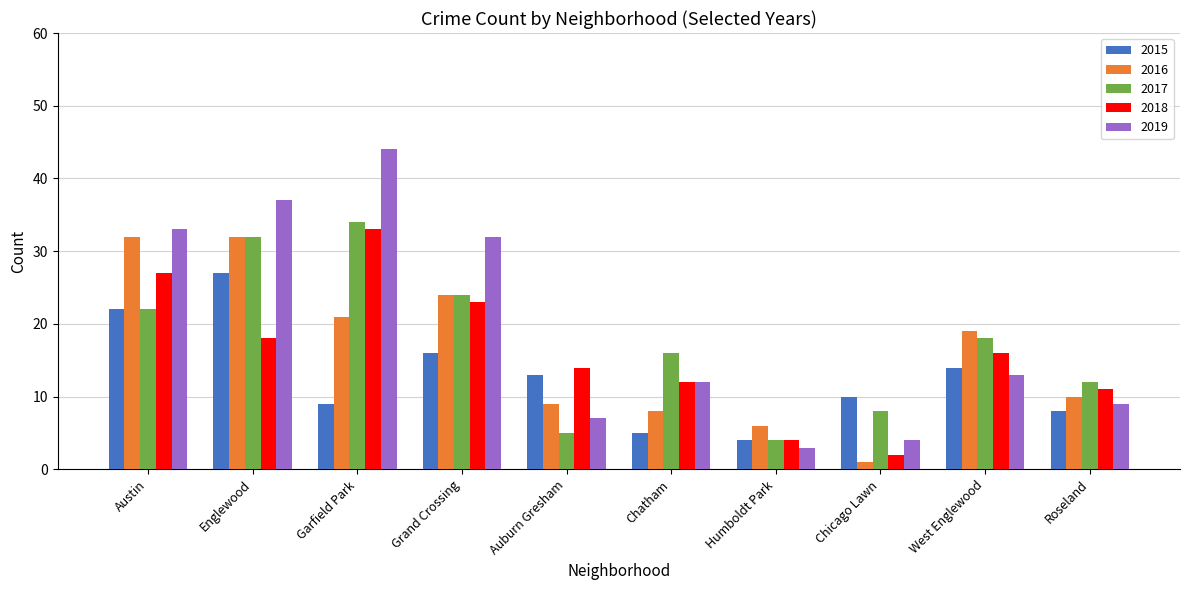

Is the value of 2018 at Austin greater than the value of 2016 at Garfield Park?

Yes